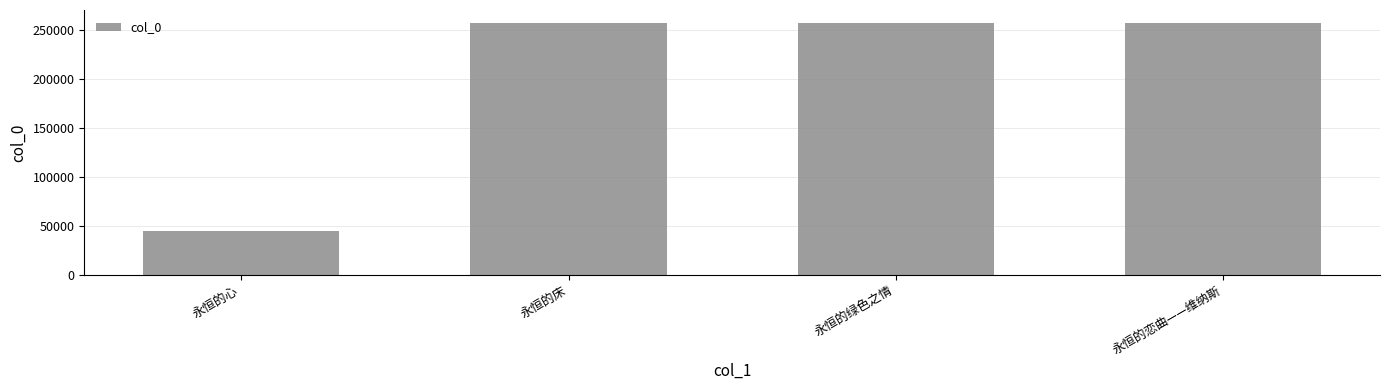

Is it true that the value at 永恒的床 is 256926?

True